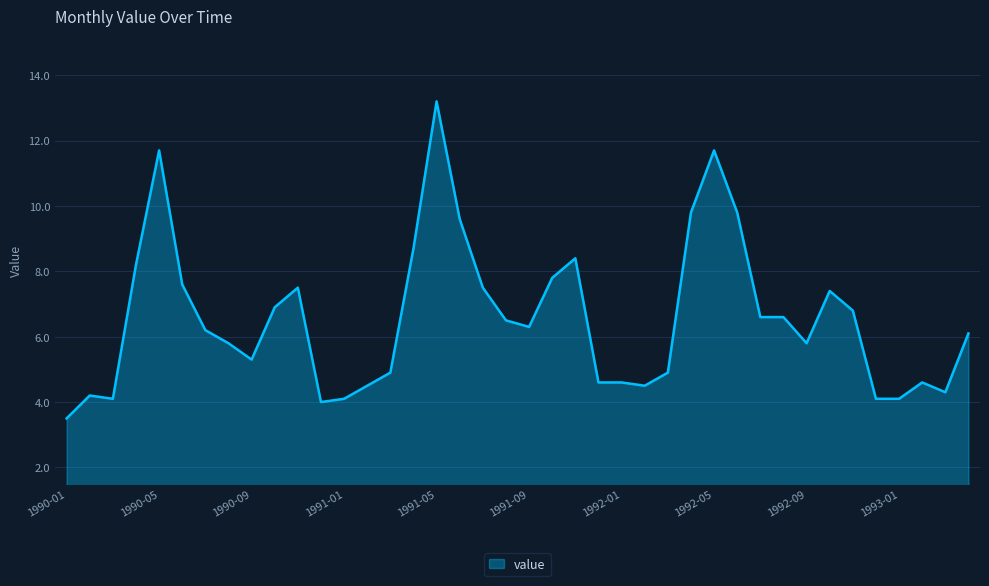

Count the number of data series in this chart.

1